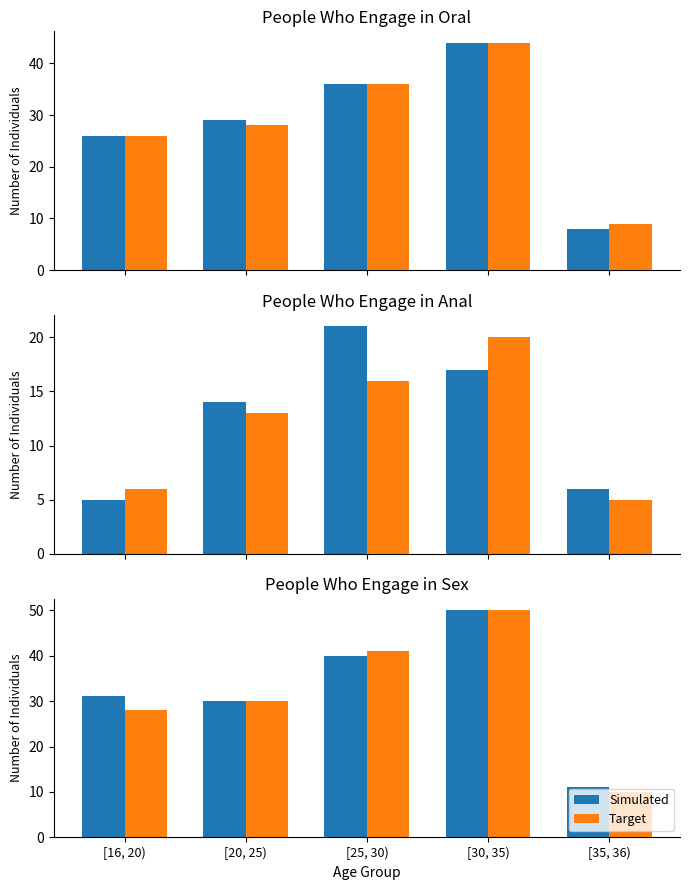

At how many categories does at least one series exceed 42?

1